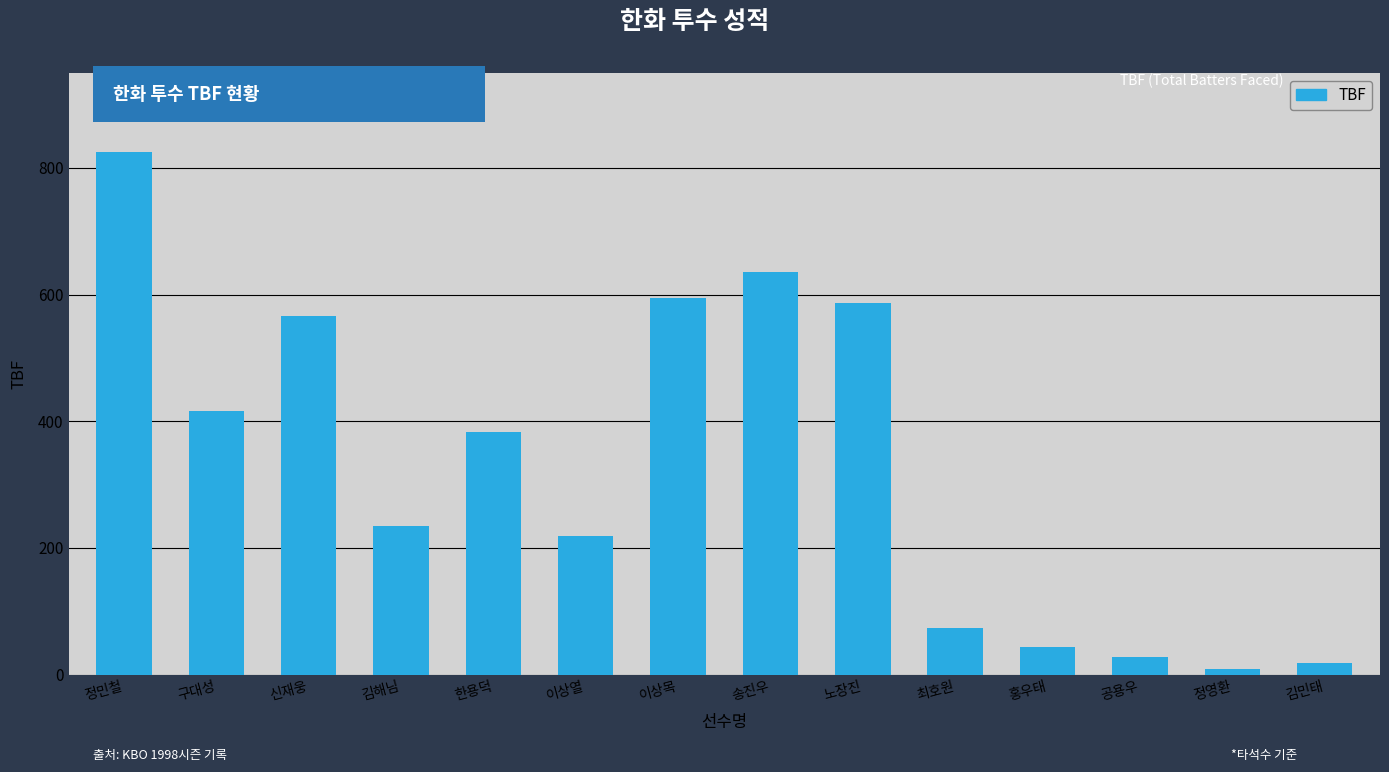

Which category has the highest value across all series?

정민철